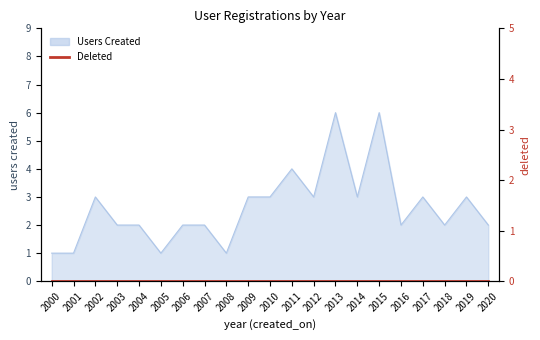

What is the difference between the values at 2017 and 2005?

2